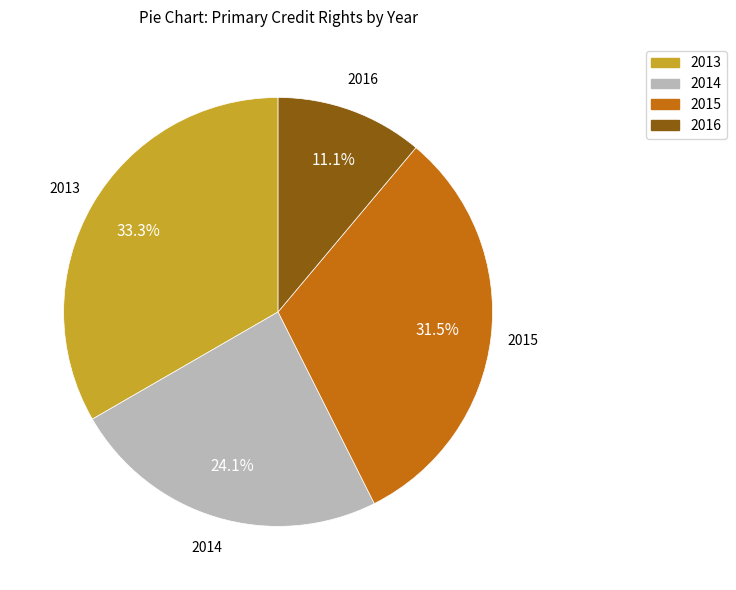

Approximately how many times larger is the value at 2015 compared to 2016?

2.8